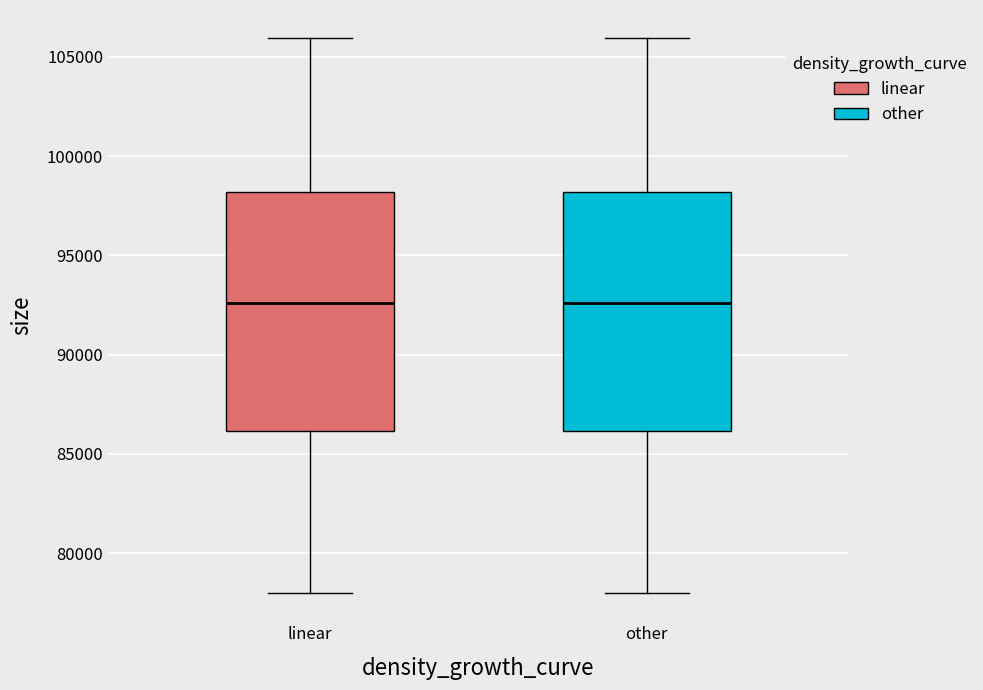

Reading left to right, transcribe this box plot: for each box, give where its median line is, the range the box spans, and where its two whiskers end, as read against the y-axis. The values are not printed on the chart, so give them approximately, as read against the axis.

linear: median 92500, box 86000 to 98000, whiskers 78000 to 106000
other: median 92500, box 86000 to 98000, whiskers 78000 to 106000